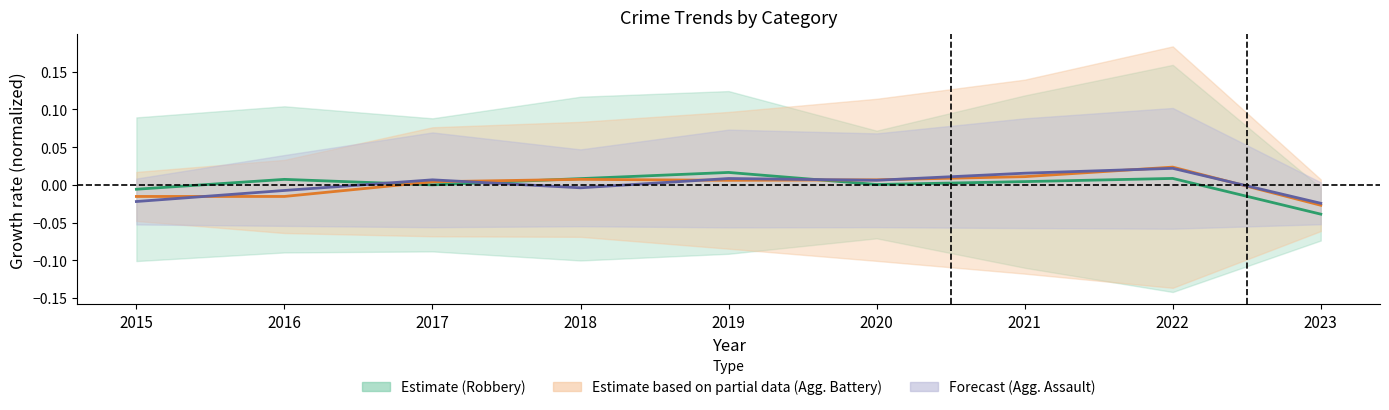

How many data points does each series have?

9